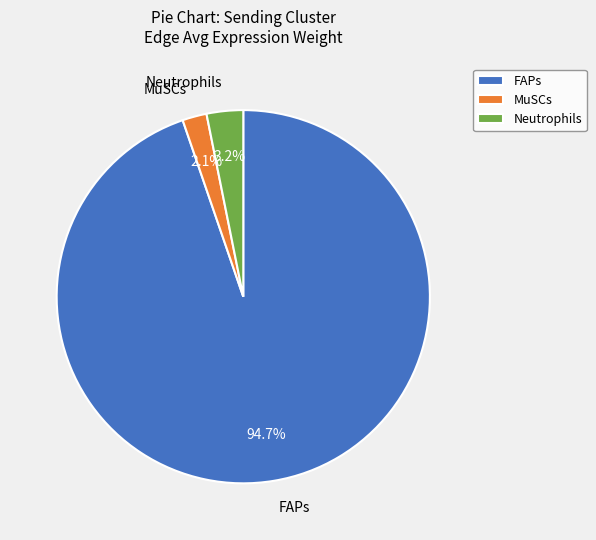

Rank the categories by value from lowest to highest.

MuSCs, Neutrophils, FAPs